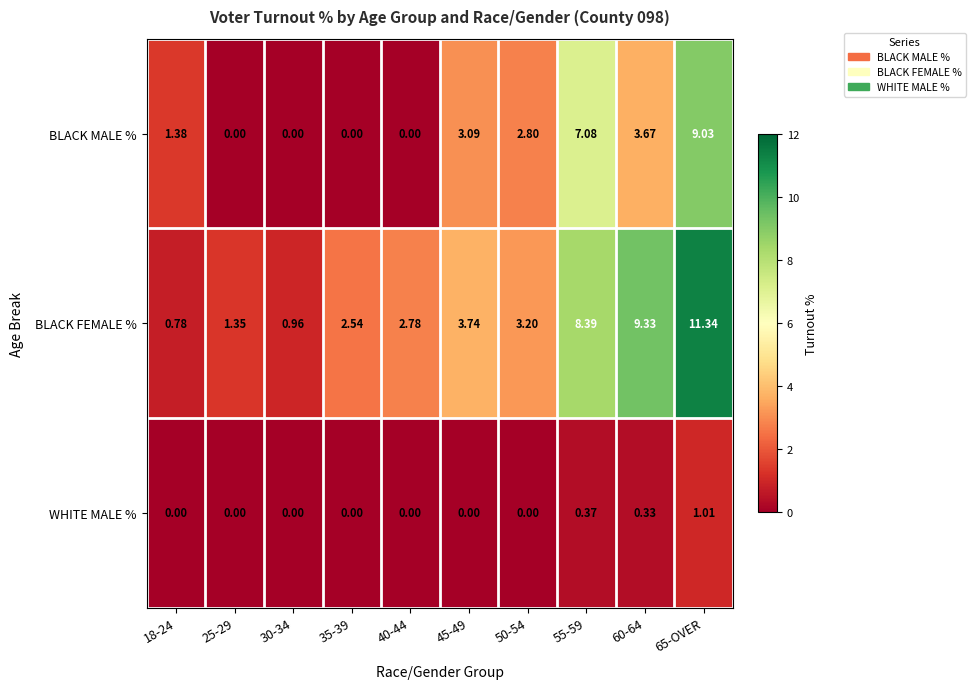

Is the value of BLACK FEMALE % at 25-29 greater than the value of WHITE MALE % at 18-24?

Yes